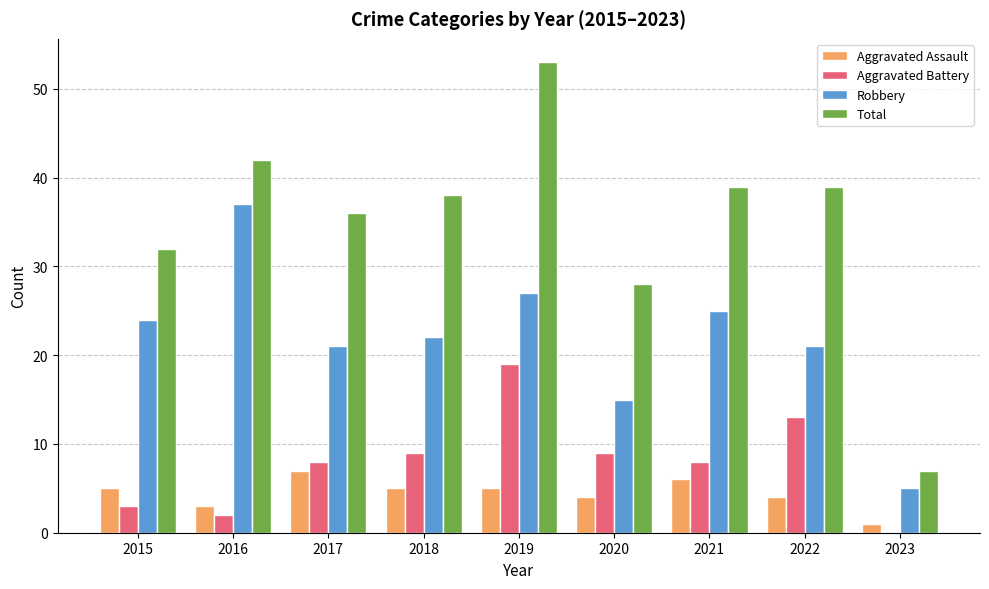

Reading left to right, list all the values displayed in this chart.

Aggravated Assault: 2015=5	2016=3	2017=7	2018=5	2019=5	2020=4	2021=6	2022=4	2023=1
Aggravated Battery: 2015=3	2016=2	2017=8	2018=9	2019=19	2020=9	2021=8	2022=13	2023=0
Robbery: 2015=24	2016=37	2017=21	2018=22	2019=27	2020=15	2021=25	2022=21	2023=5
Total: 2015=32	2016=42	2017=36	2018=38	2019=53	2020=28	2021=39	2022=39	2023=7